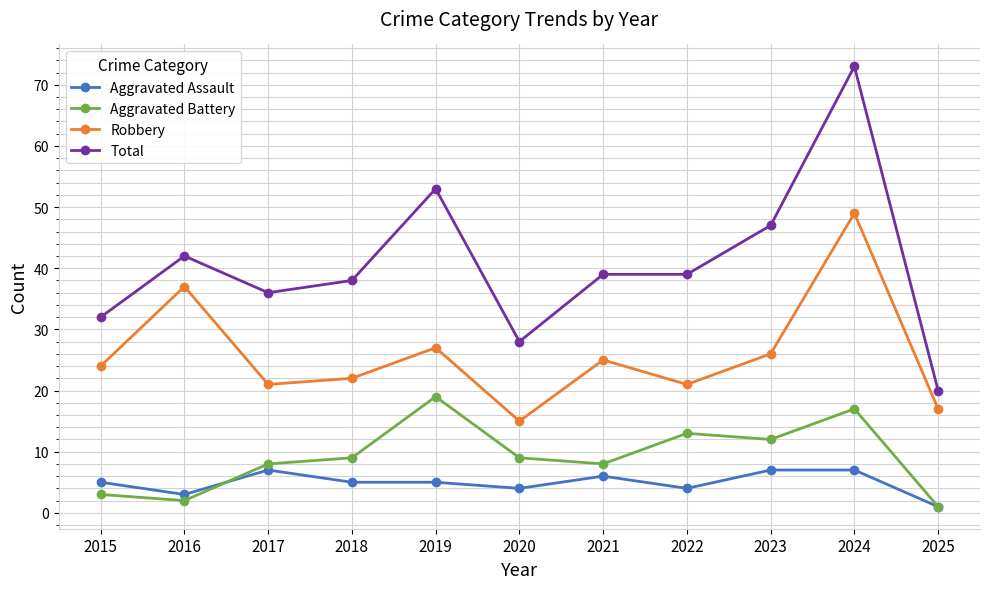

Where is the first local maximum for Aggravated Battery?

2019